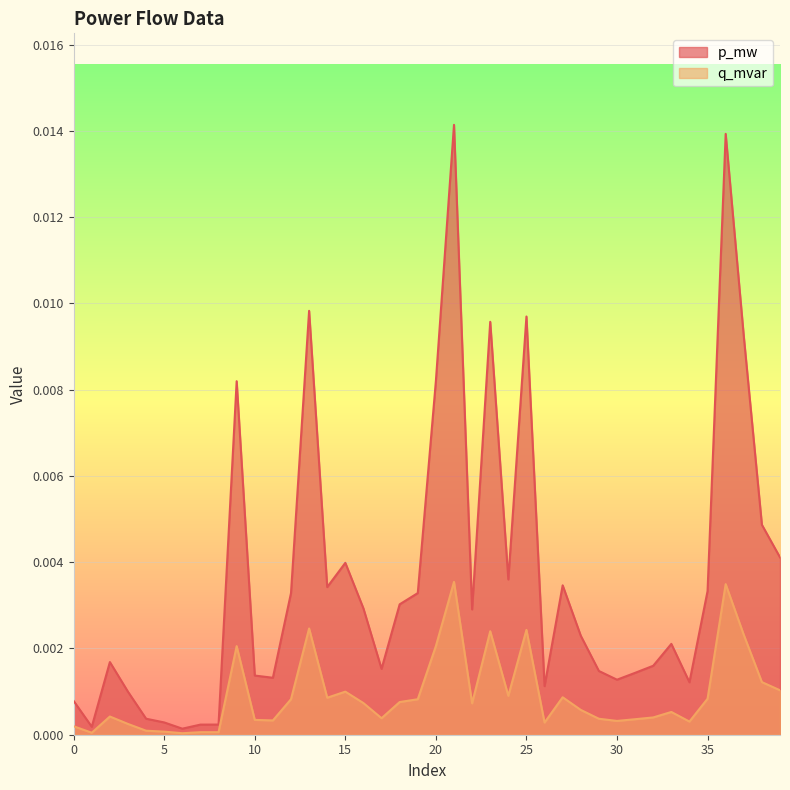

The q_mvar series shows 0.0 at 35. True or false?

True